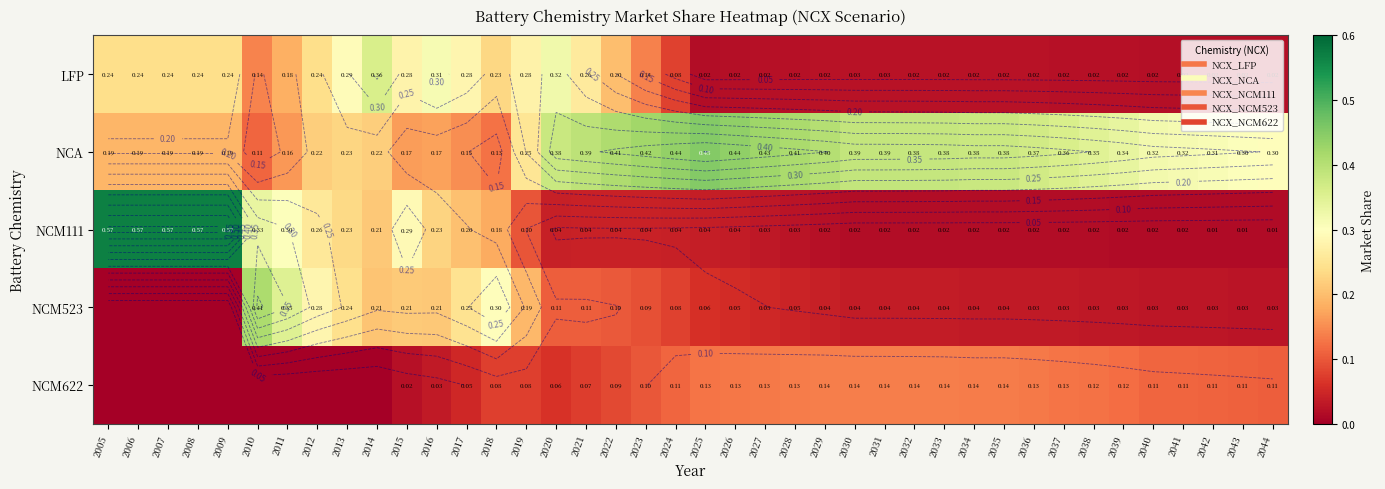

Which label corresponds to the smallest value in the chart?

2005